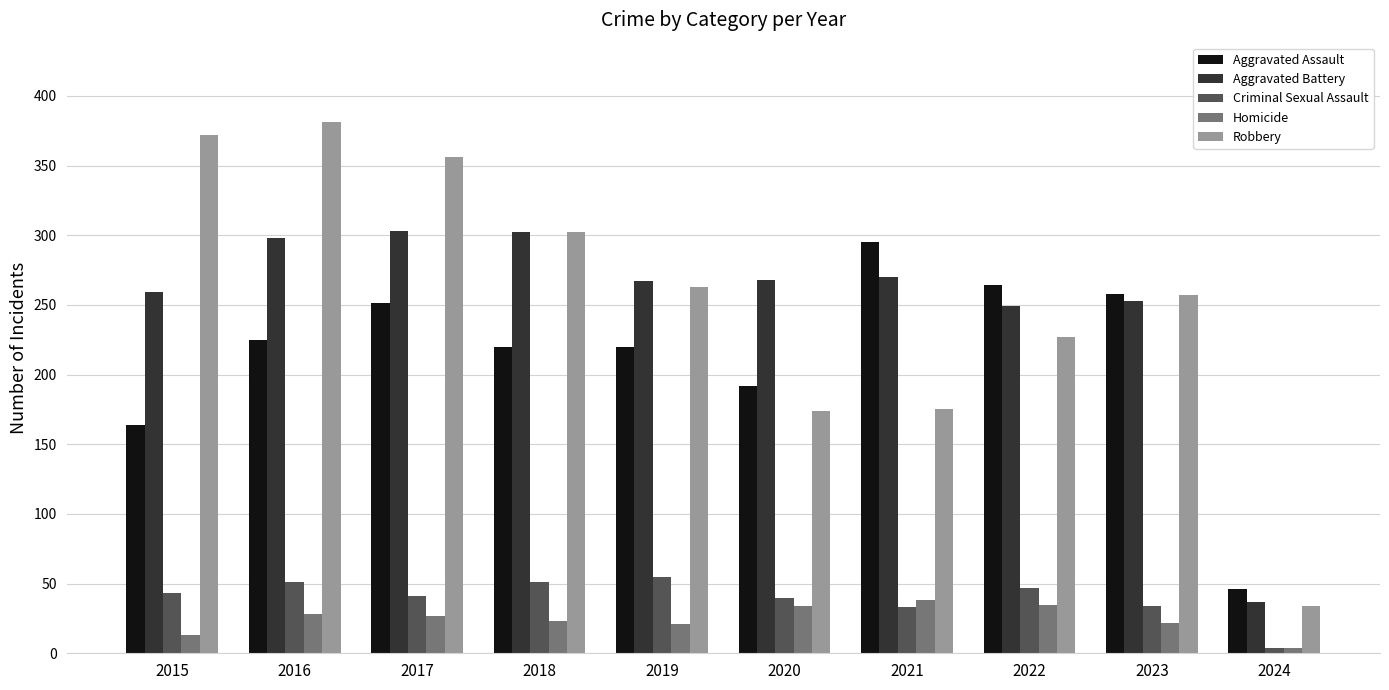

What is the difference between the second highest and second lowest values in the Homicide series?

22